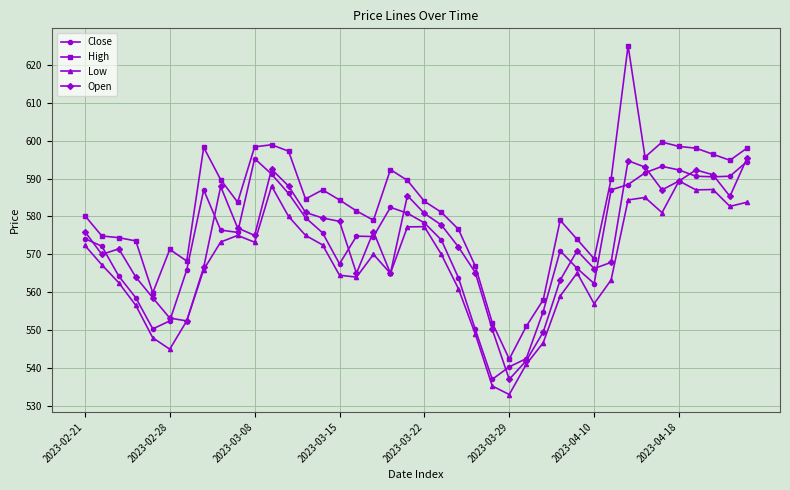

What is the greatest value displayed?

625.0